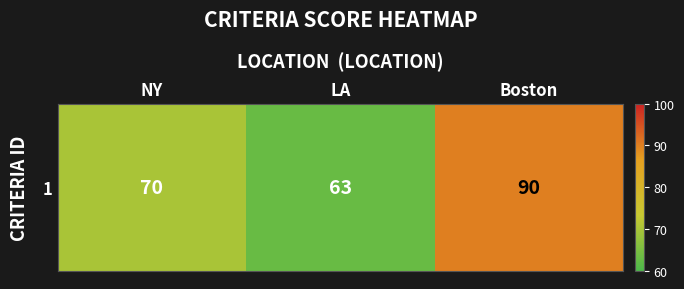

Reading right to left, what are all the values shown in this chart?

90	63	70